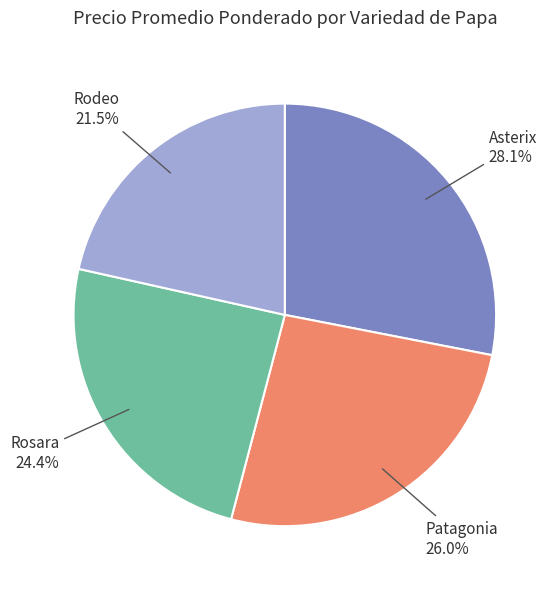

Is there any slice that represents more than half of the pie?

No